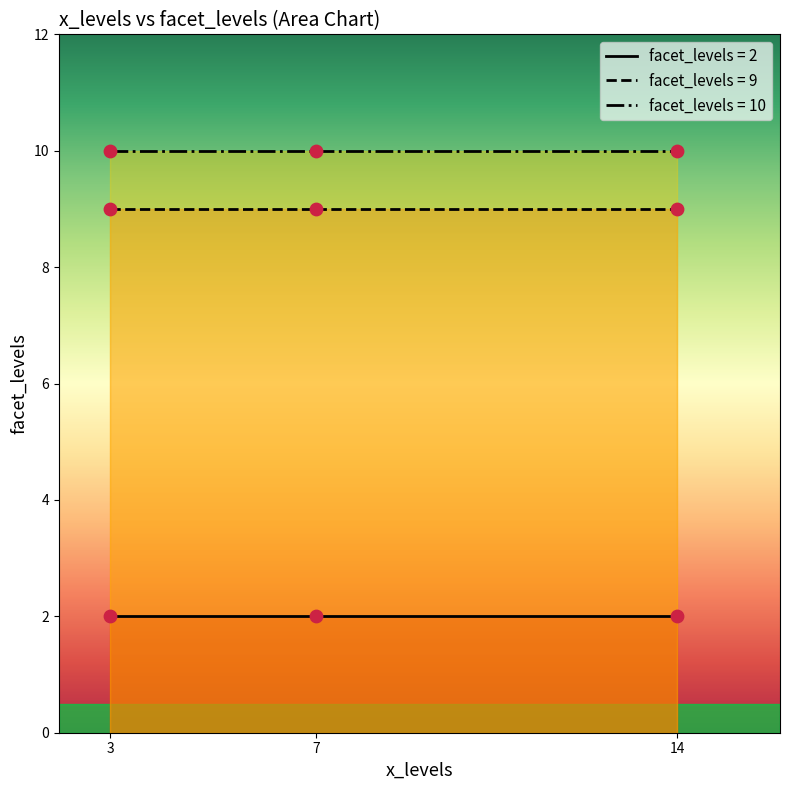

What is the ratio of the value at 7 to the value at 3?

1.0